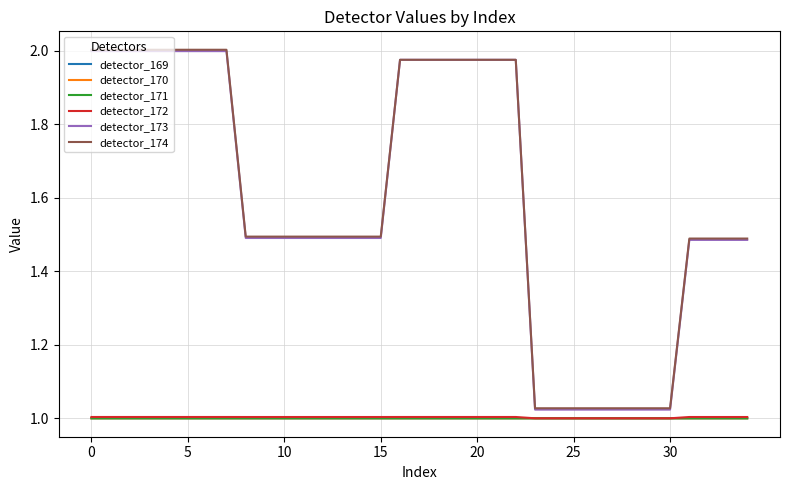

True or false: detector_173 and detector_172 intersect in this chart.

False